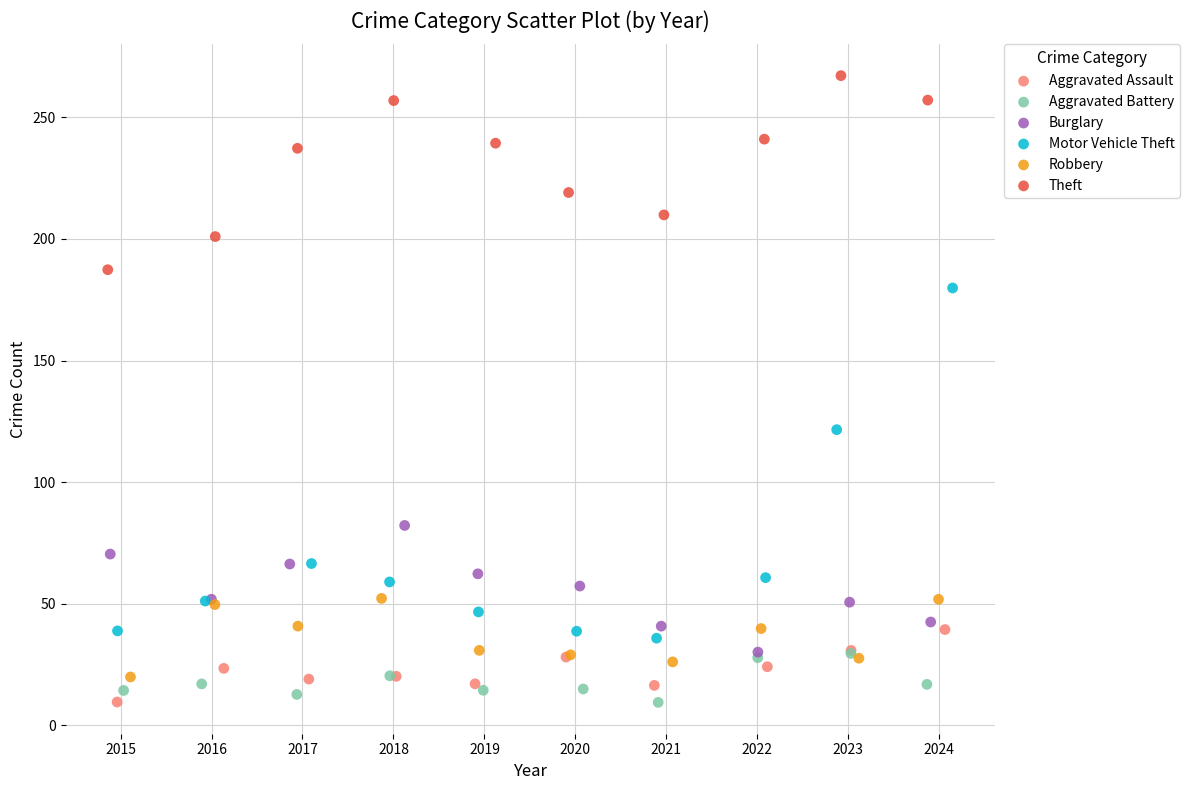

Which series has the largest Y range (max minus min)?

Motor Vehicle Theft